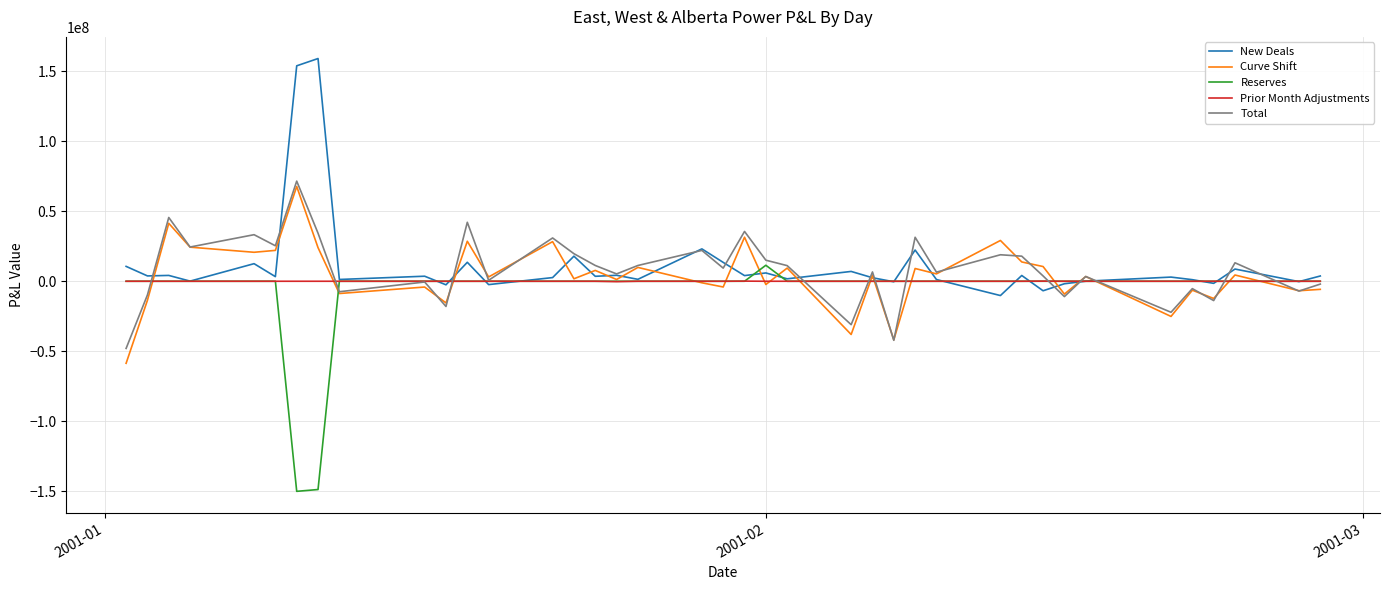

What is the greatest value displayed?

159199596.6